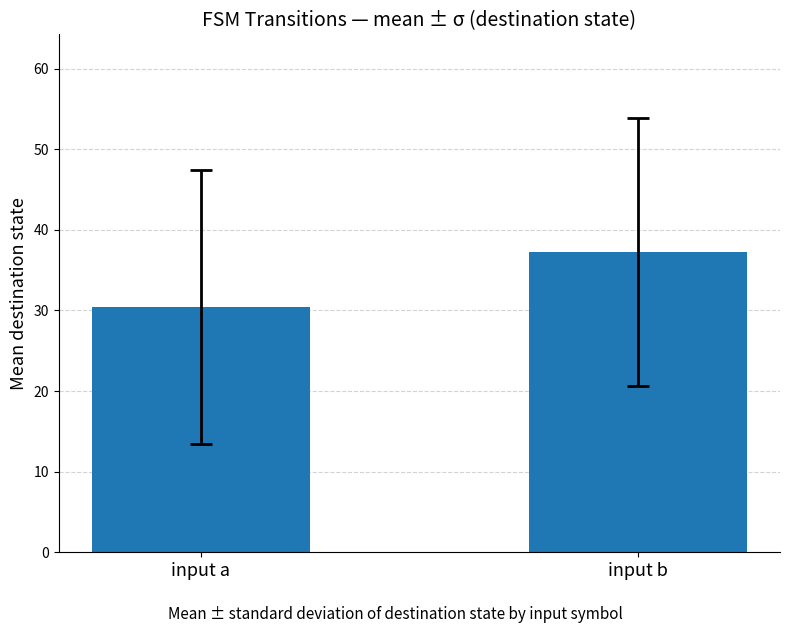

What is the difference between the maximum and minimum values?

6.8